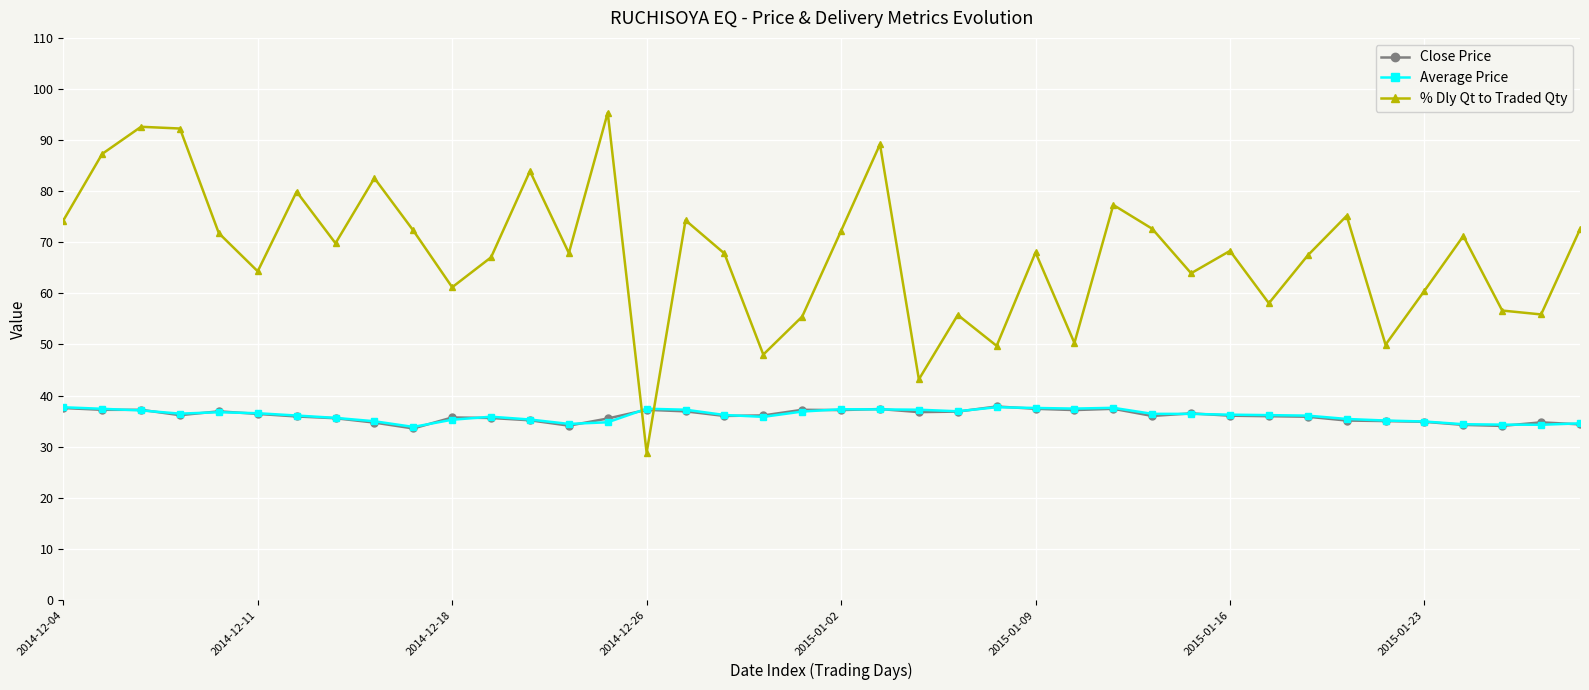

In Average Price, how many points are lower than both neighbors (excluding endpoints)?

7